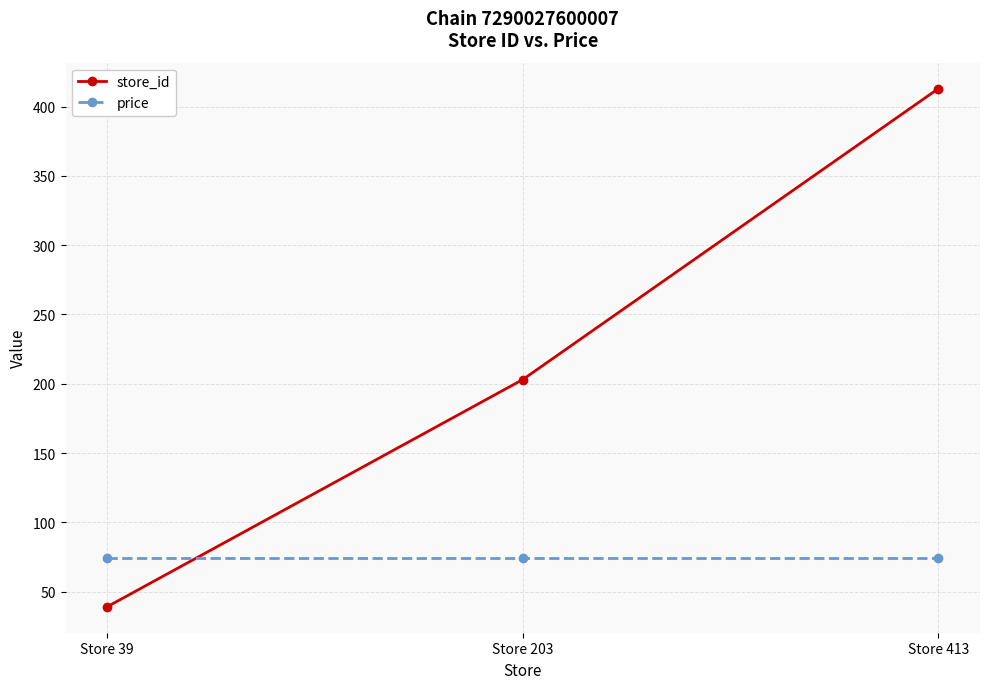

How many lines are shown in the chart?

2